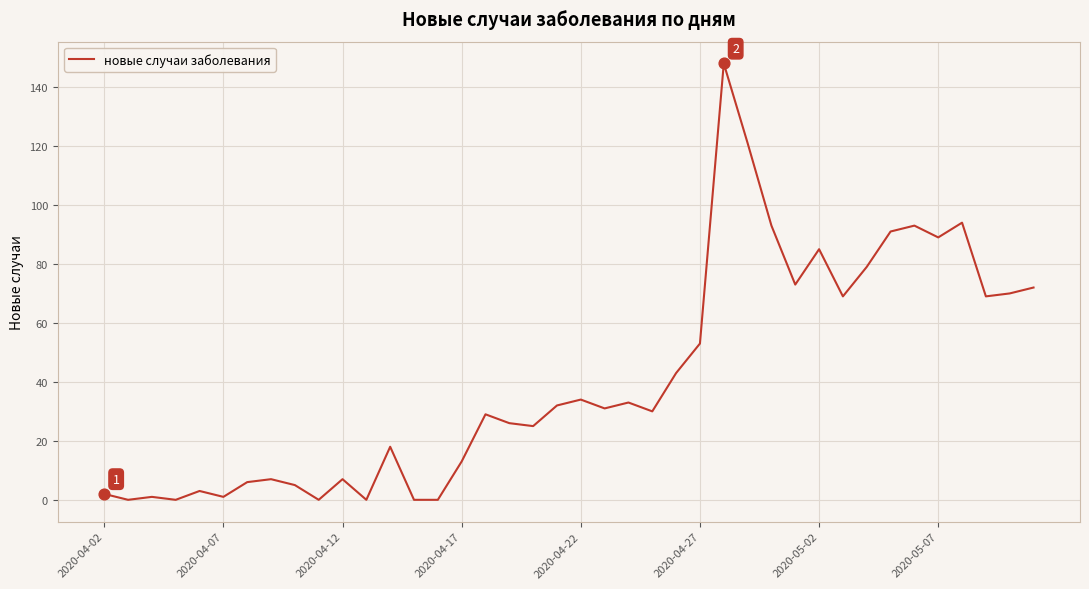

What is the greatest value displayed?

148